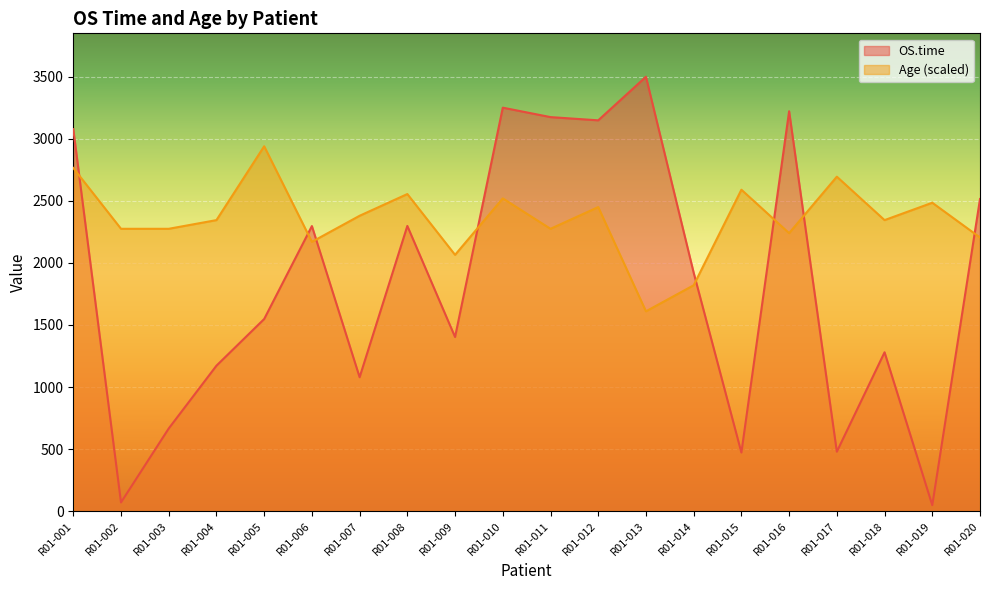

Which series has the largest range (max minus min)?

OS.time